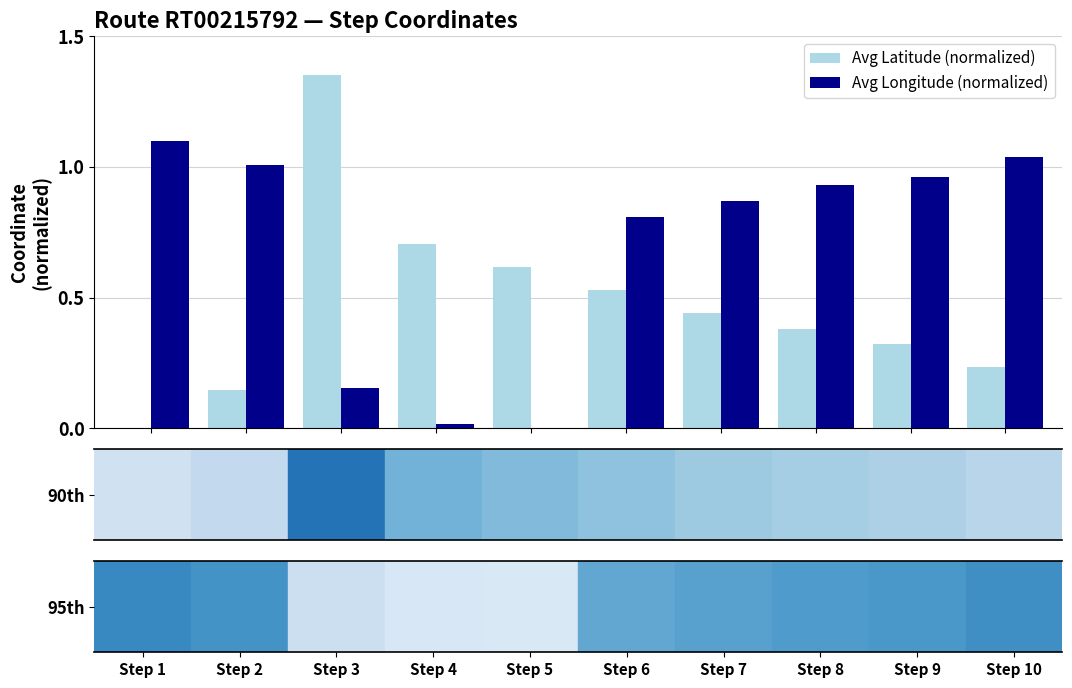

Which series has the largest total across all categories?

Avg Longitude (normalized)